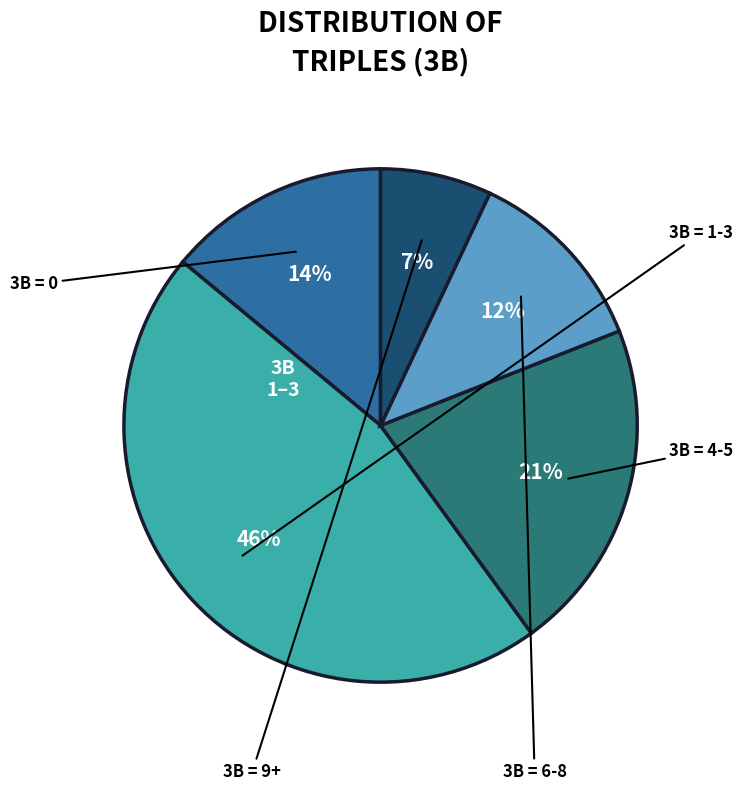

To the nearest percent, what is the average slice percentage?

20%